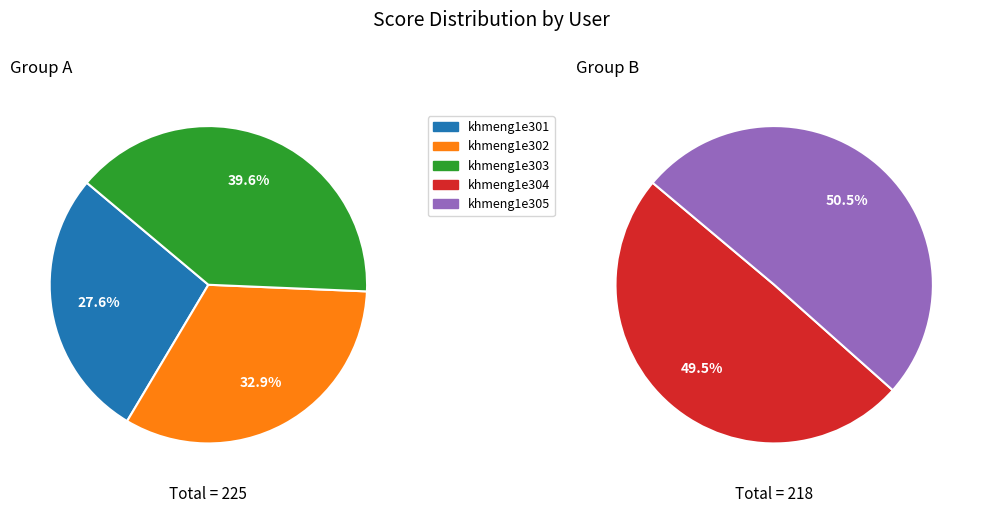

Between khmeng1e304 and khmeng1e301, which is larger?

khmeng1e304